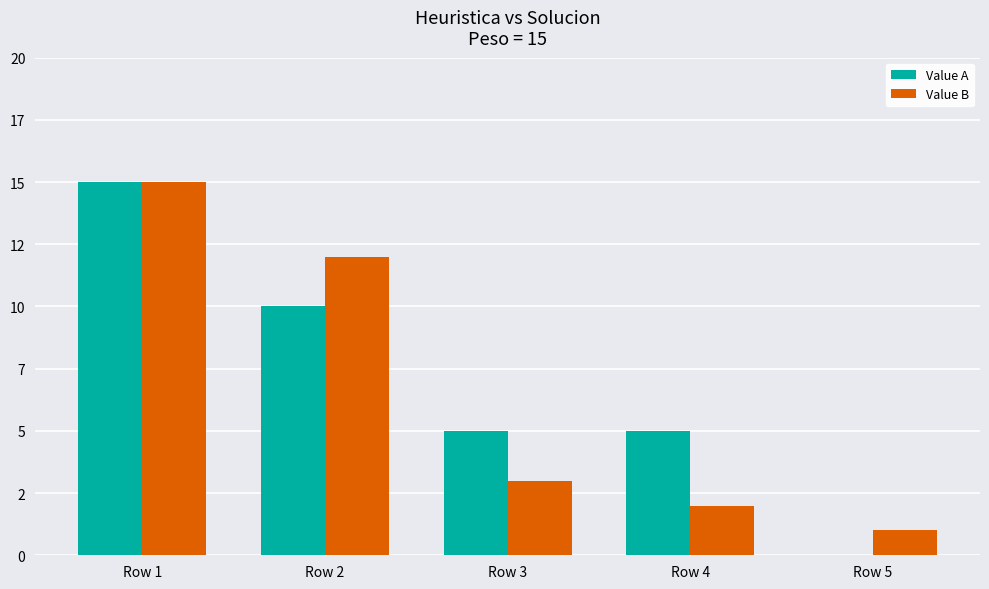

Reading left to right, transcribe all the data shown in this chart.

Value A: 15	10	5	5	0
Value B: 15	12	3	2	1